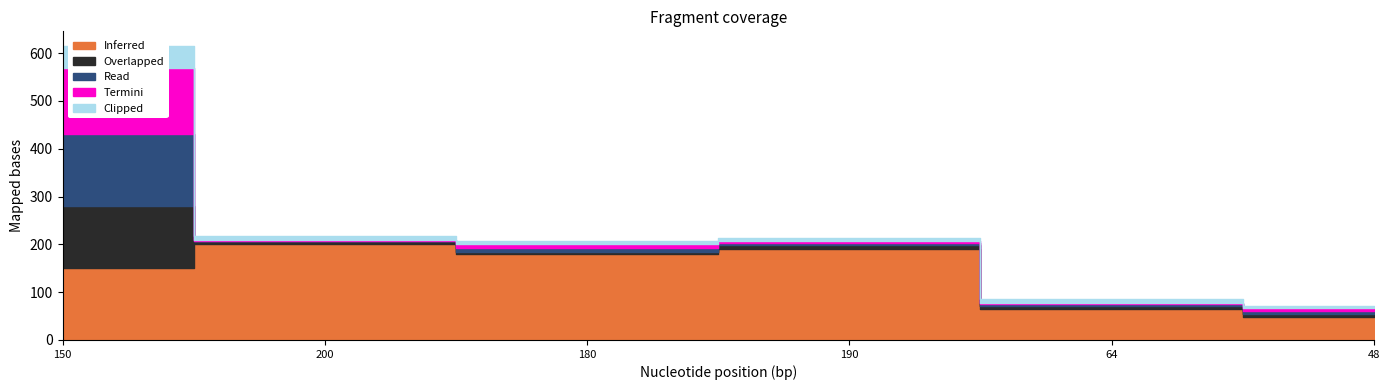

What are all the series names shown in the legend?

Inferred, Overlapped, Read, Termini, Clipped